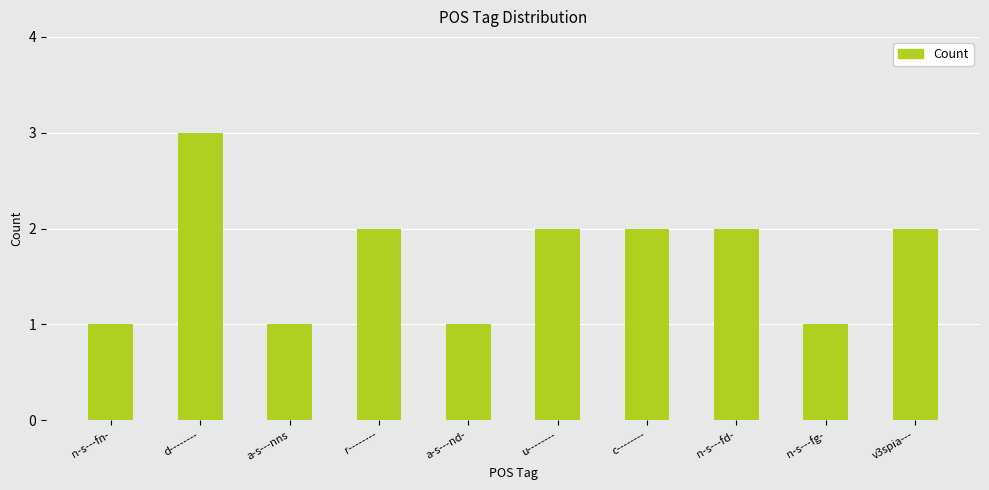

Is it true that the value at c-------- is 1?

False